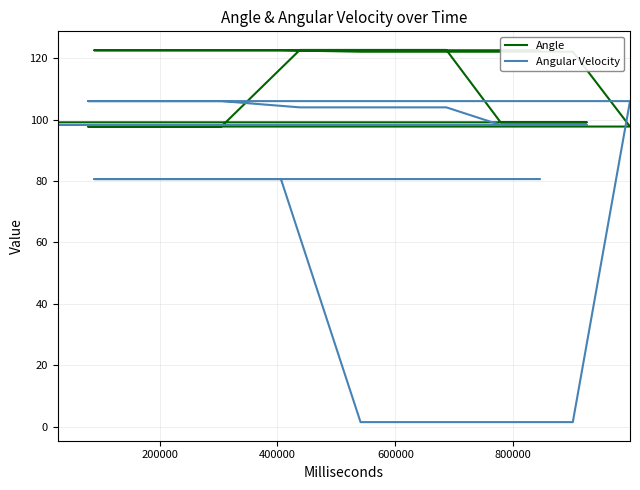

At how many categories does at least one series exceed 66?

20